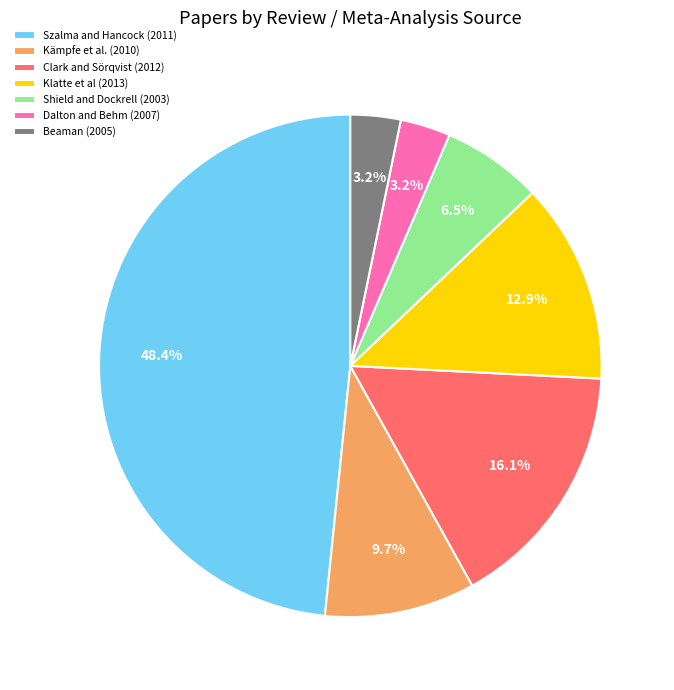

Count the number of slices in the pie.

7